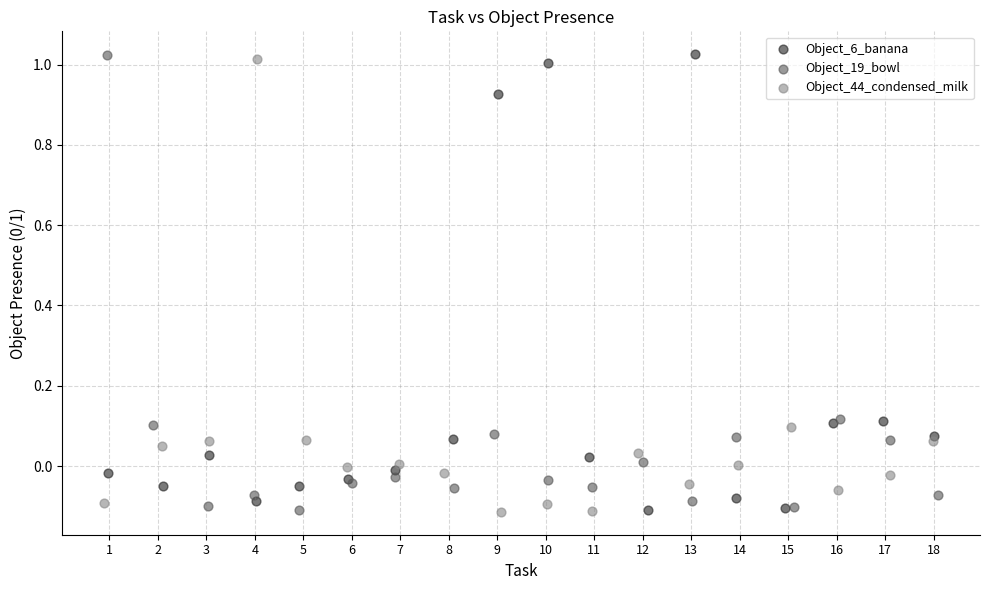

What are all the series names shown in the legend?

Object_6_banana, Object_19_bowl, Object_44_condensed_milk